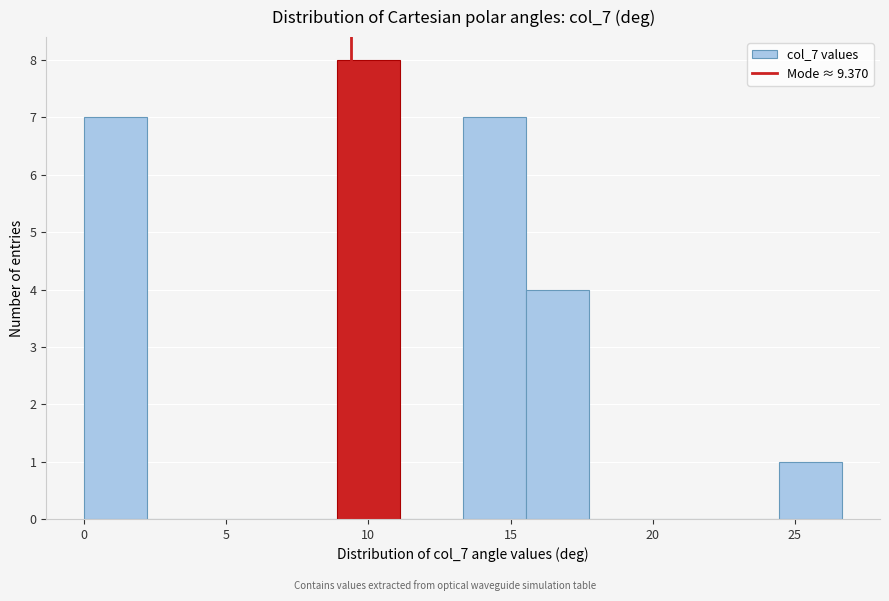

Reading left to right, list every bar in this chart as the range it spans on the x-axis followed by its height. Neither the bar edges nor the heights are printed on the chart, so give them approximately, as read against the axes.

0.0 to 2.0: 7
2.0 to 4.5: 0
4.5 to 6.5: 0
6.5 to 9.0: 0
9.0 to 11.0: 8
11.0 to 13.5: 0
13.5 to 15.5: 7
15.5 to 18.0: 4
18.0 to 20.0: 0
20.0 to 22.0: 0
22.0 to 24.5: 0
24.5 to 26.5: 1